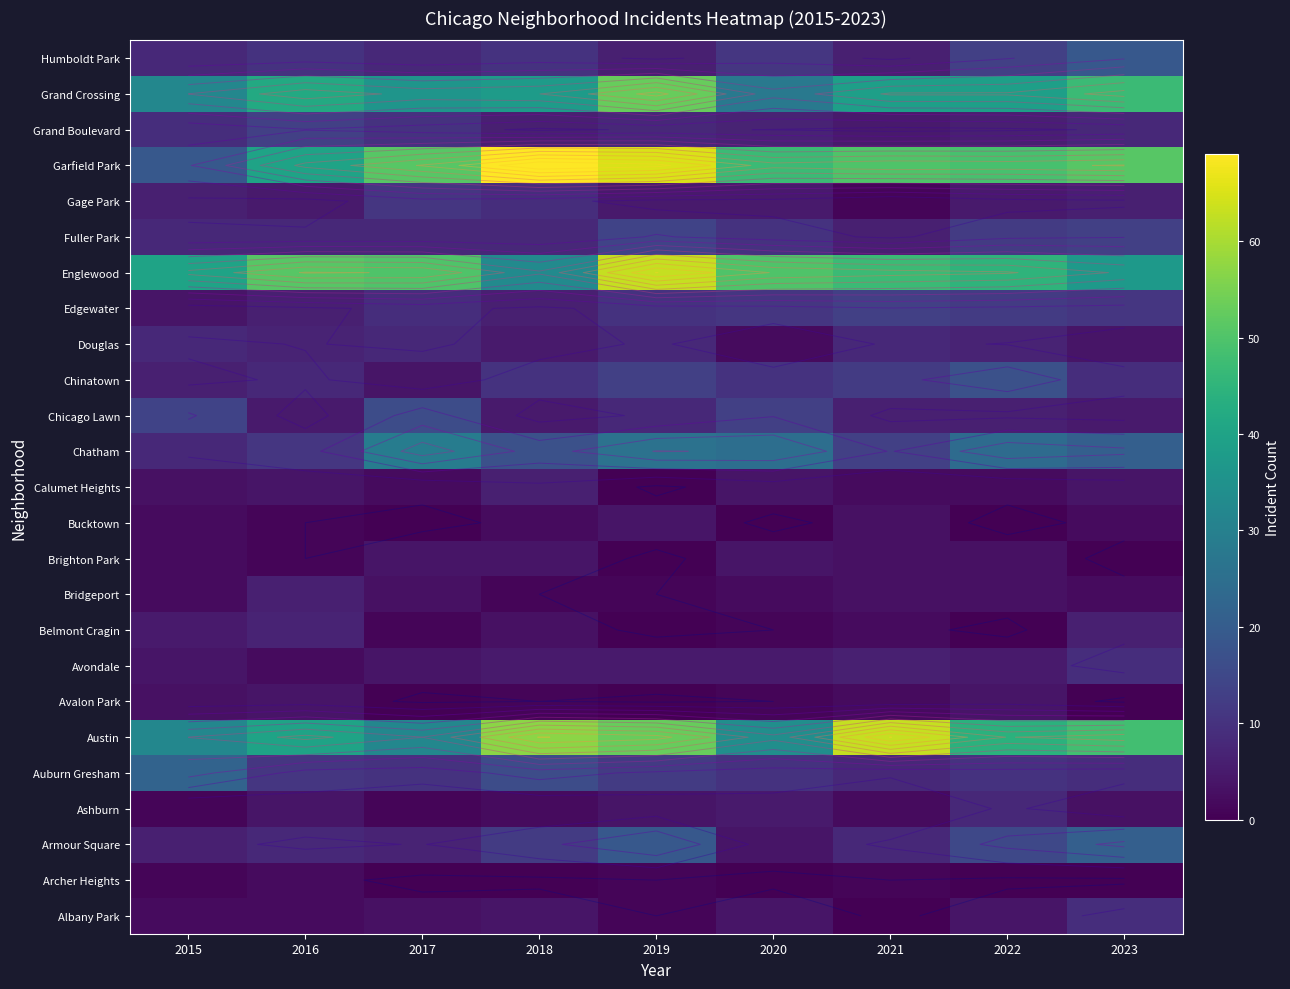

Read the Brighton Park value at 2022.

3